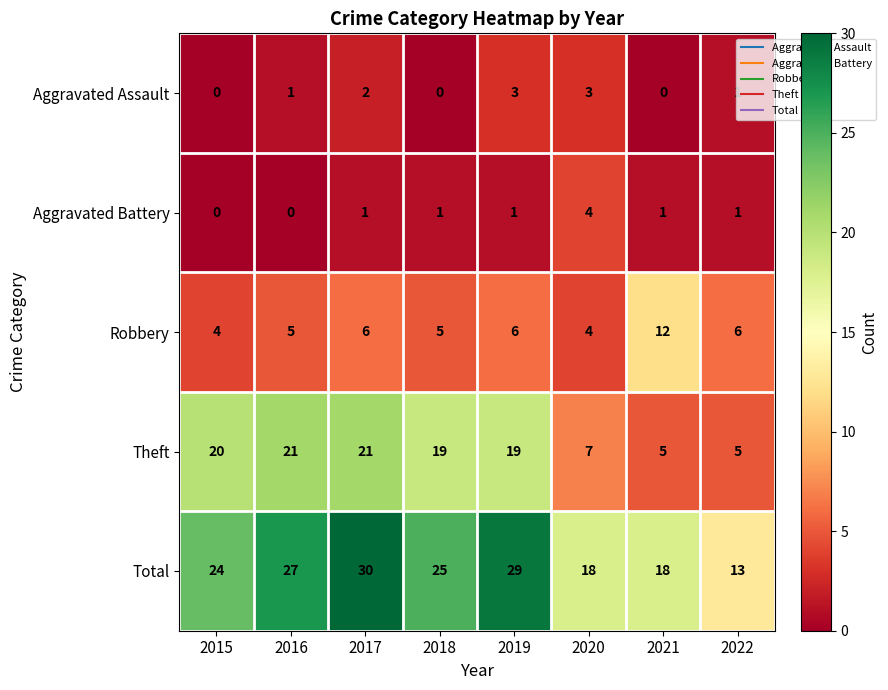

At how many categories does at least one series exceed 0?

8